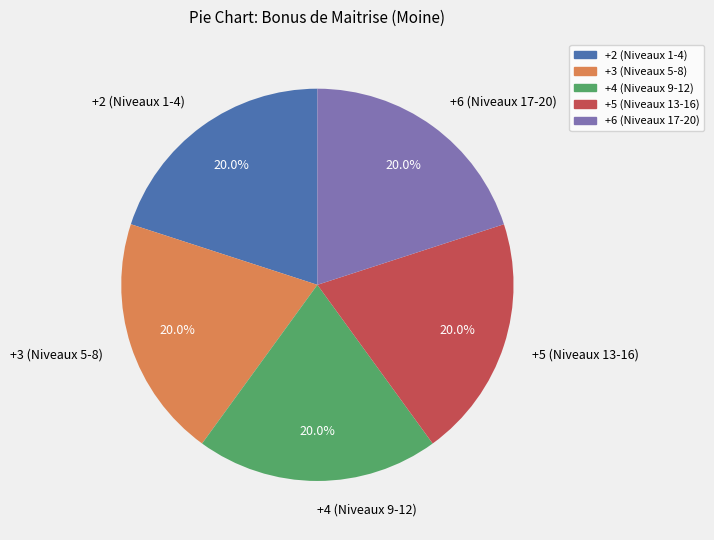

Is there any slice that represents more than half of the pie?

No